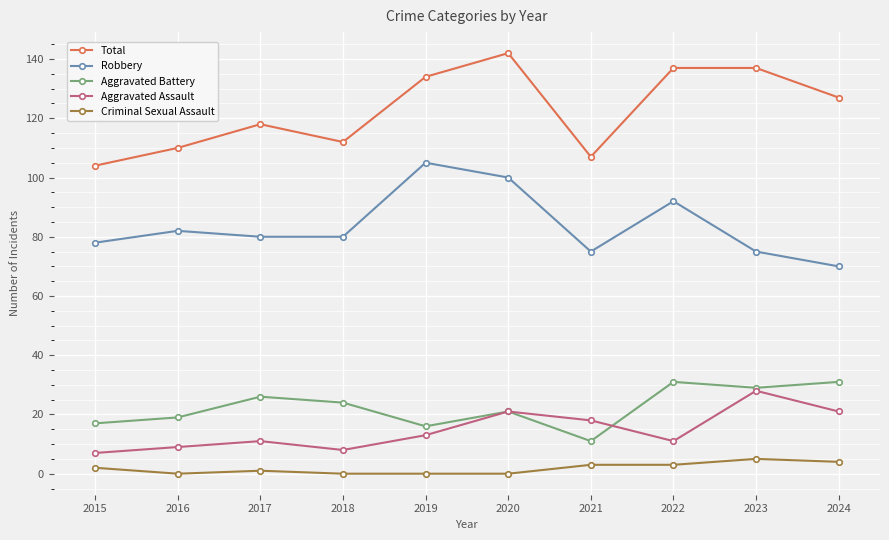

What is the total value across all series at 2022?

274